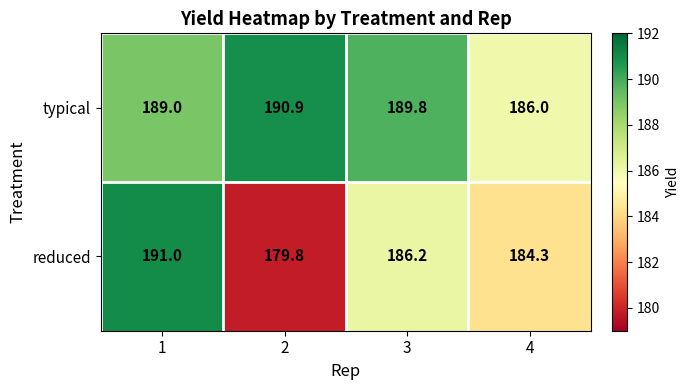

Rank the series by their maximum value, from highest to lowest.

reduced, typical